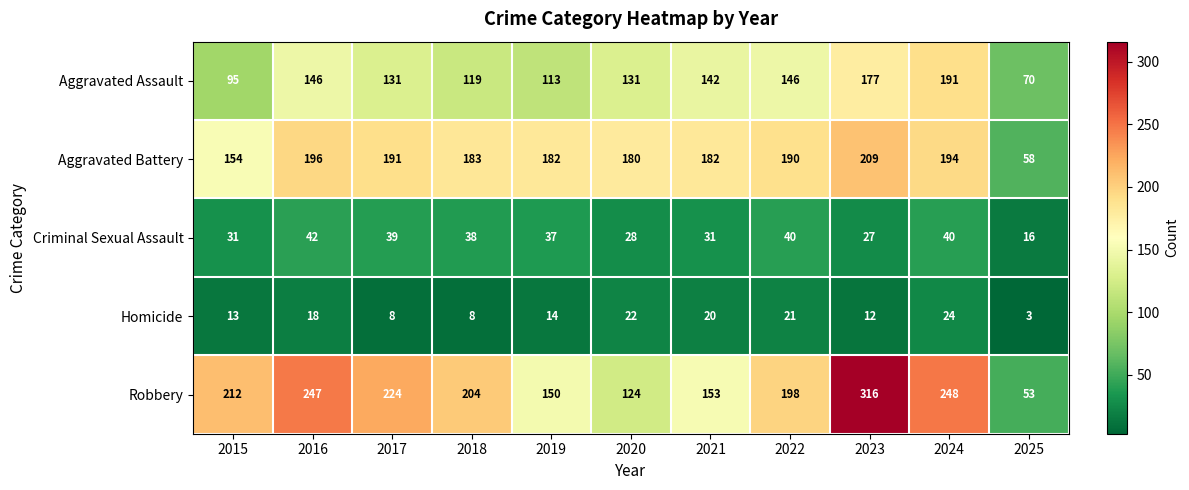

The value of Aggravated Assault at 2018 is 77. True or false?

False